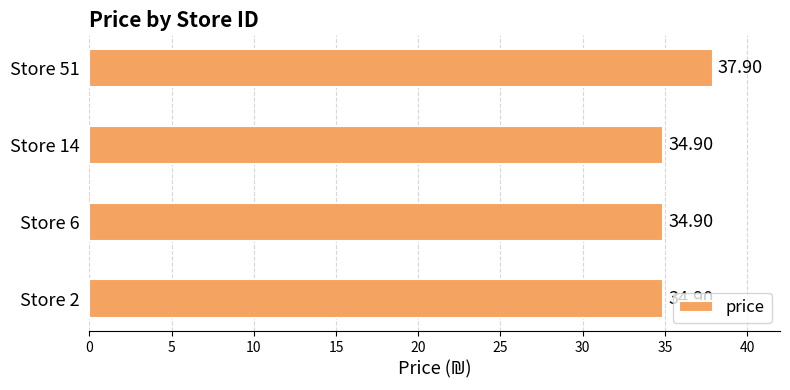

What is the difference between the values at Store 51 and Store 14?

3.0